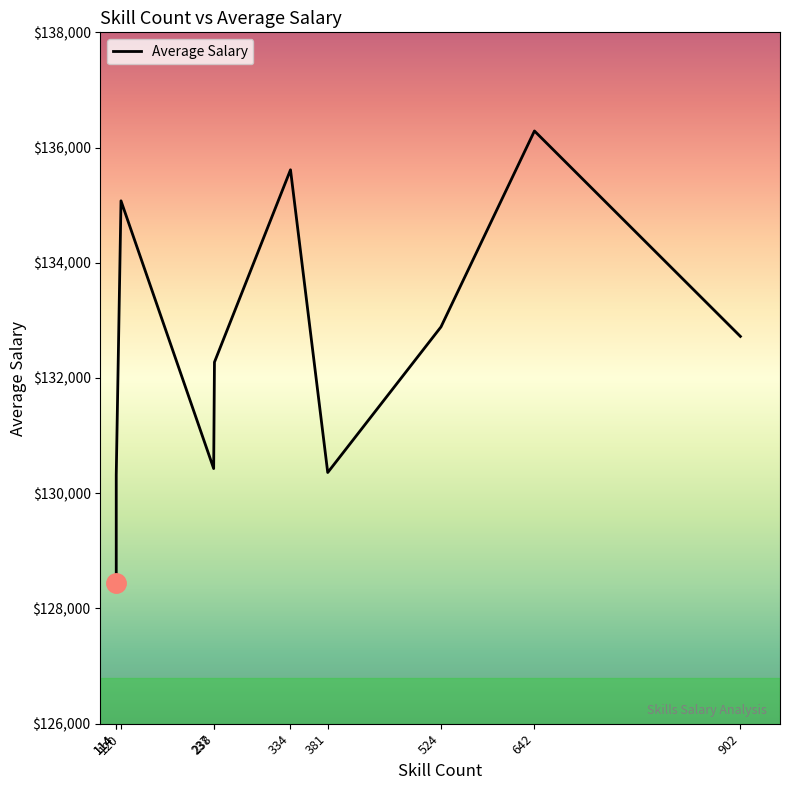

What is the minimum value shown in the chart?

128438.6